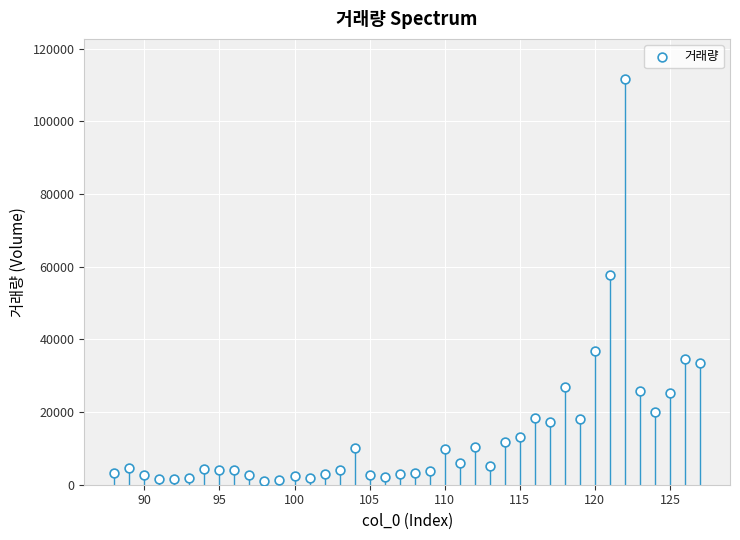

What Y value in the scatter plot is closest to 56318?

57640